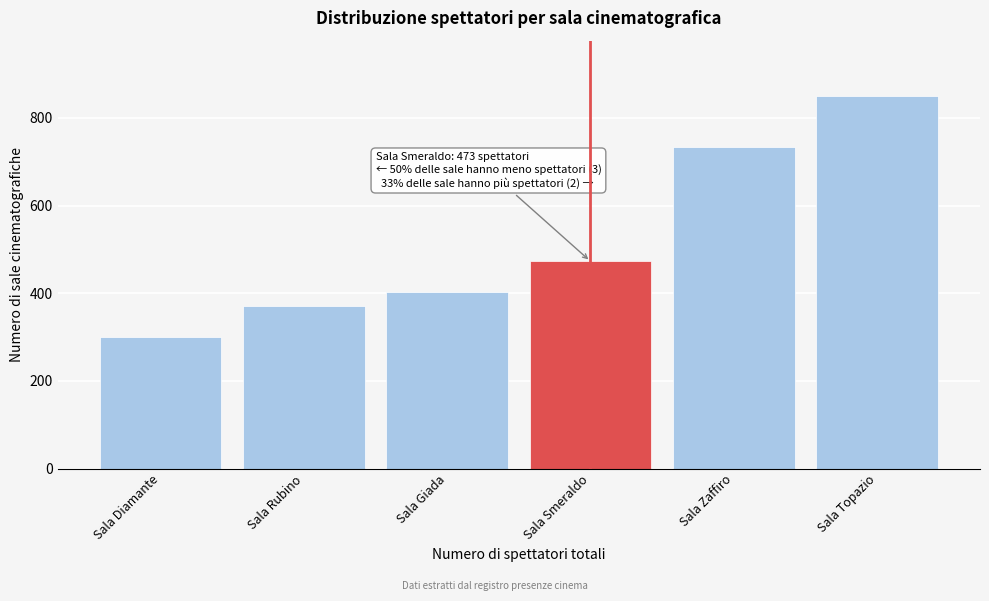

Reading left to right, list all the values displayed in this chart.

300	370	404	473	734	849